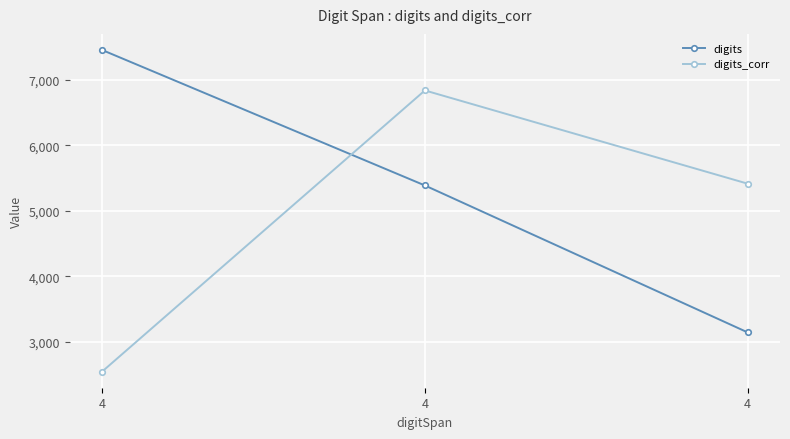

What is the difference between the highest and lowest values at 4?

4905